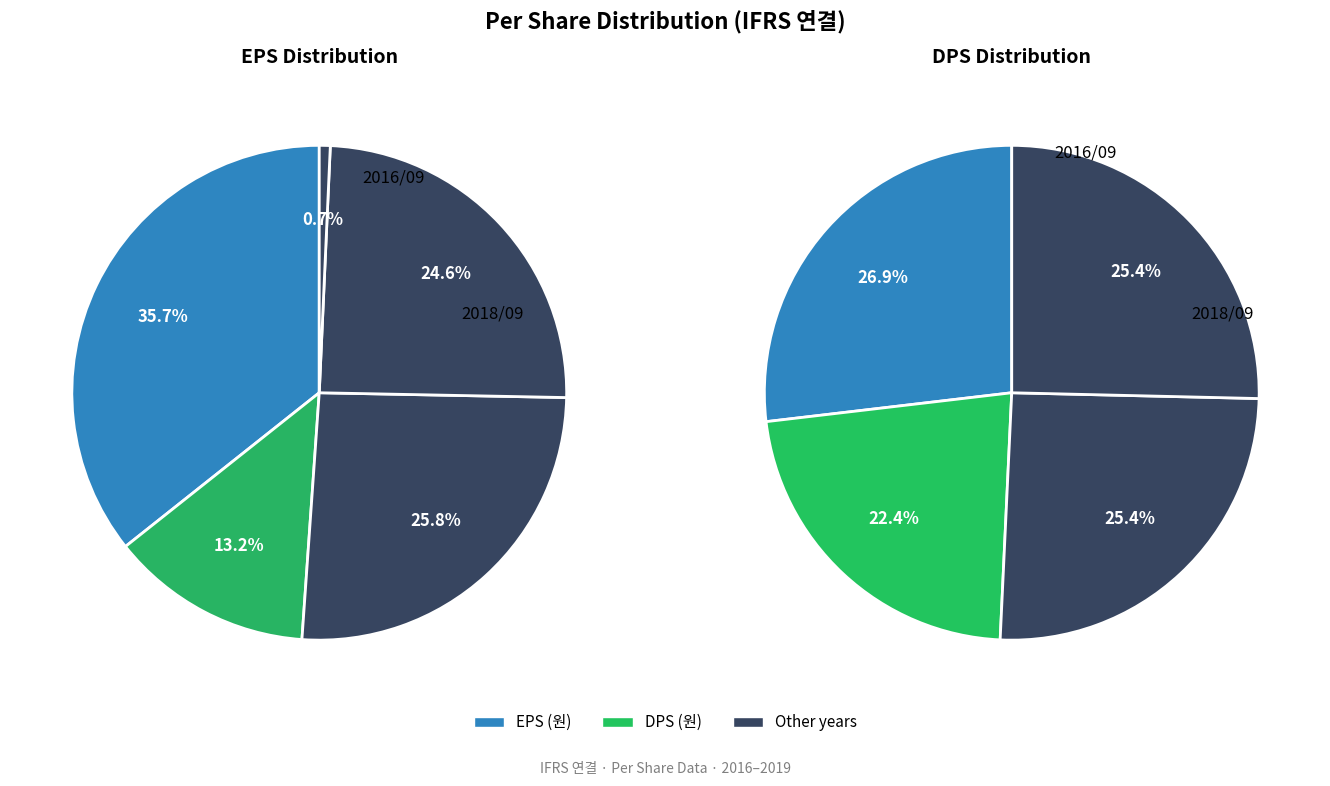

How many slices are in this pie chart?

5